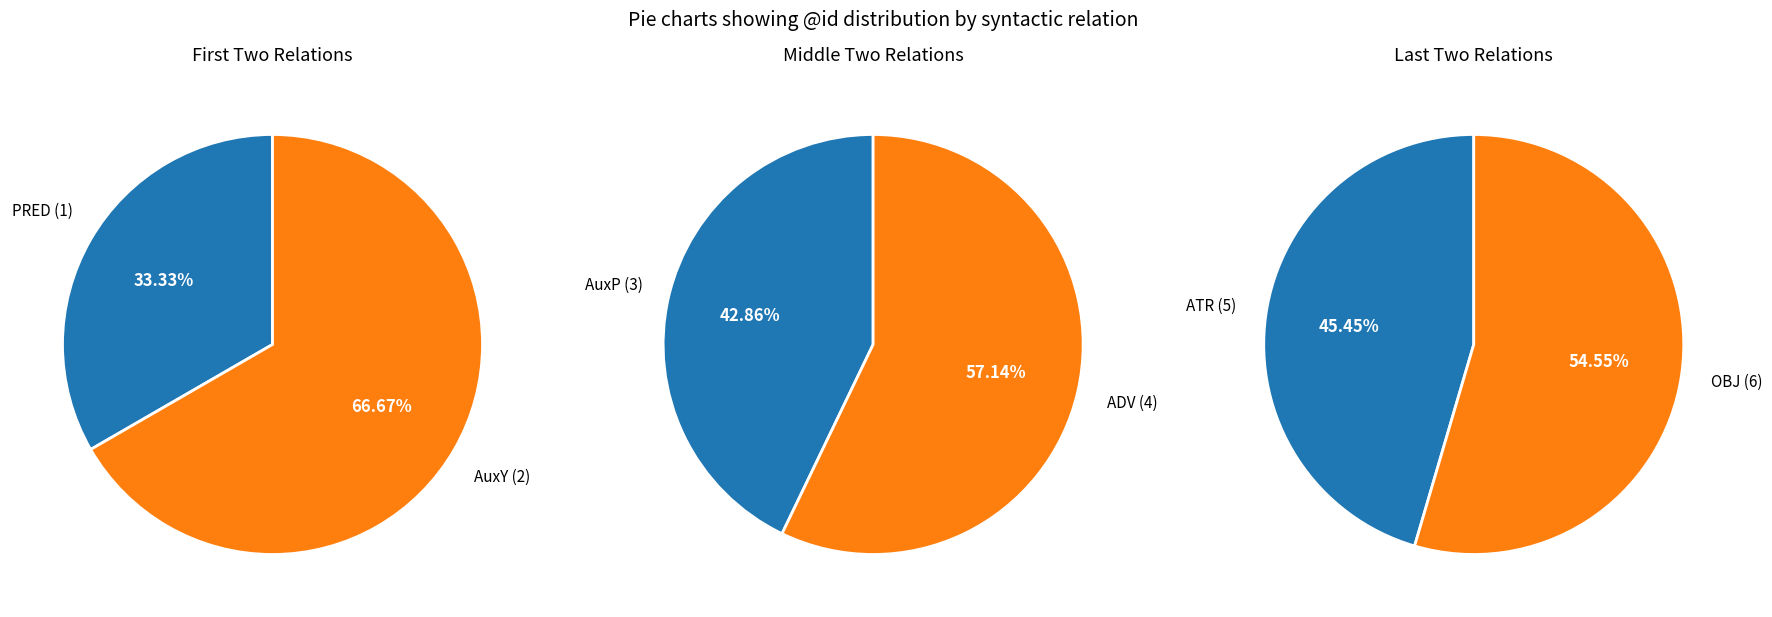

Is PRED (1) the majority of the pie?

No